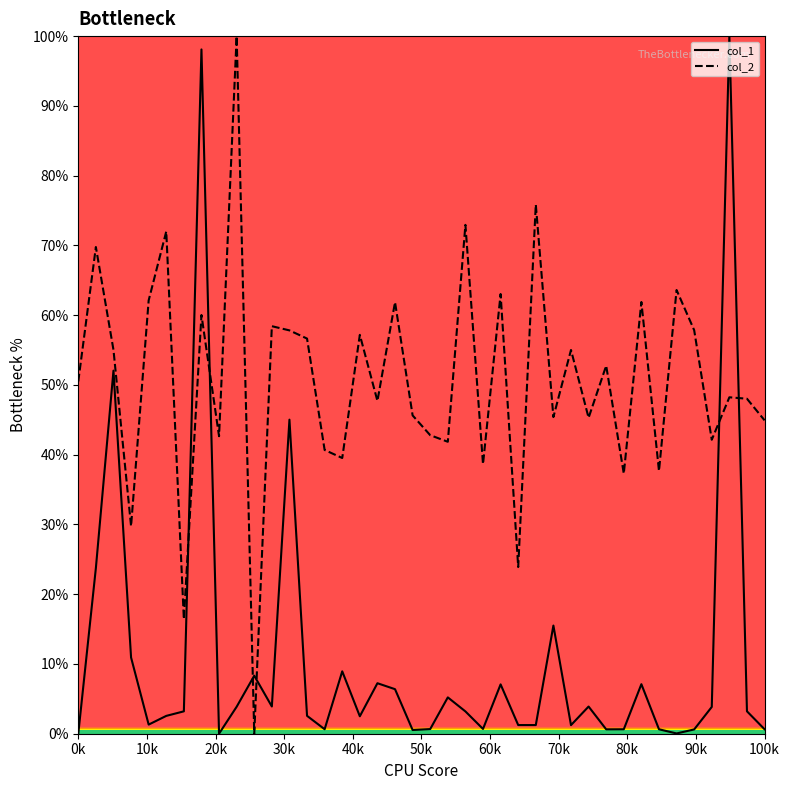

What is the maximum value for col_1?

100.0